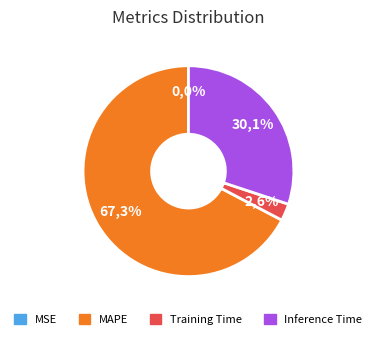

Which has a higher value, SMAPE or MAPE?

MAPE